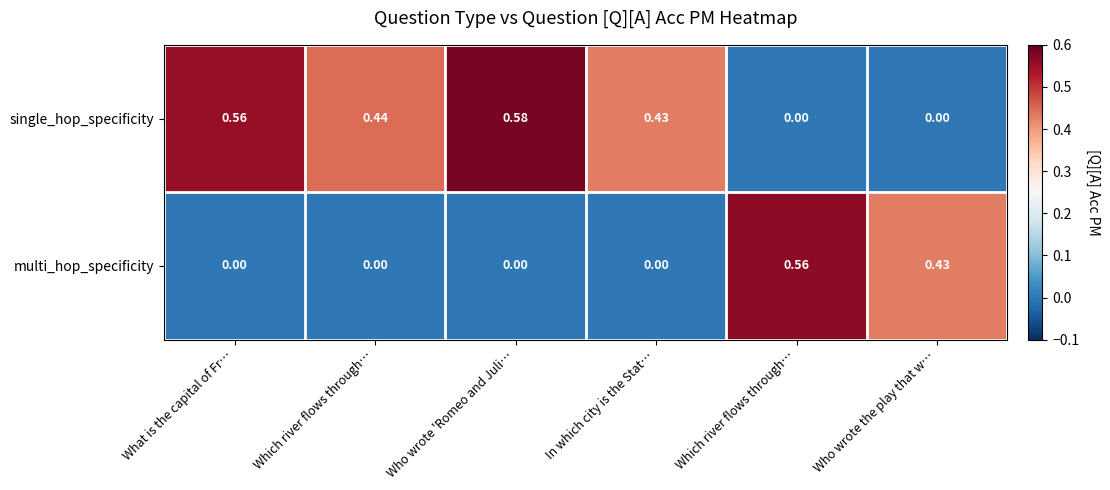

How many data points does each series have?

6